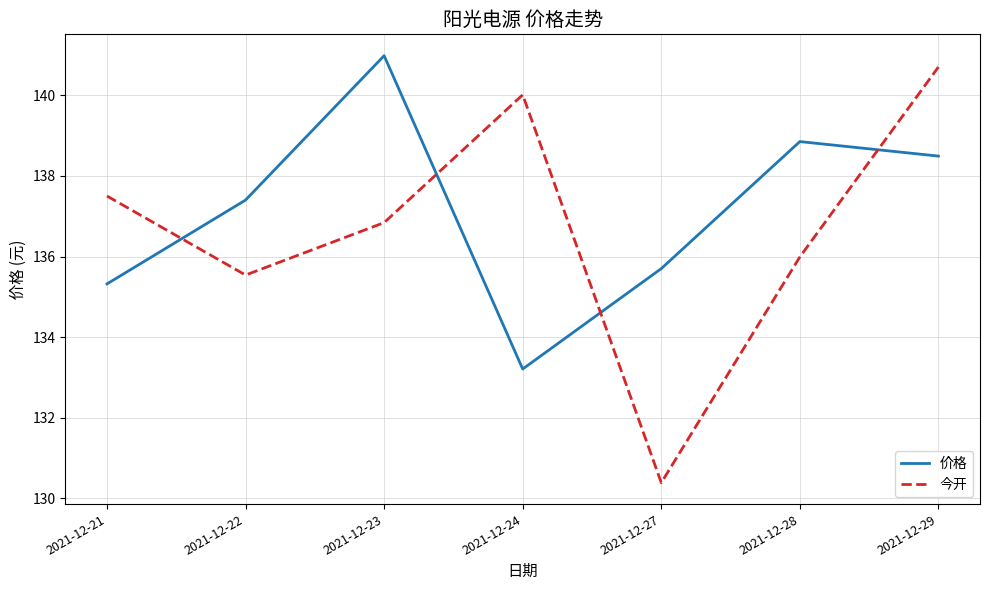

Which category has the lowest value across all series?

2021-12-27